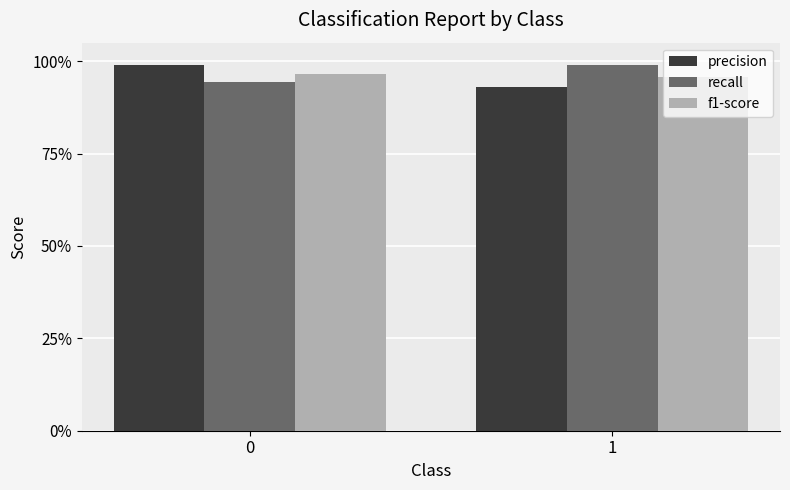

Are the bars grouped side by side (vs. stacked)?

Yes